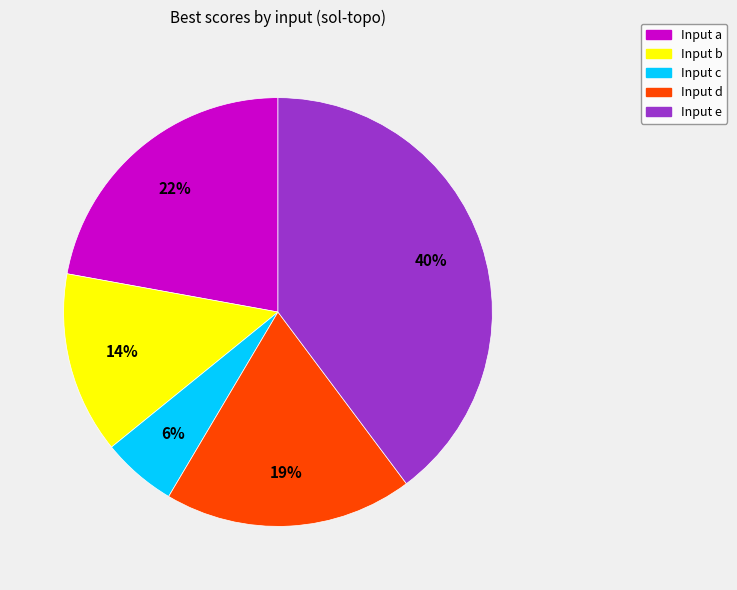

To the nearest percent, what is the difference between the largest and smallest slice percentages?

34%